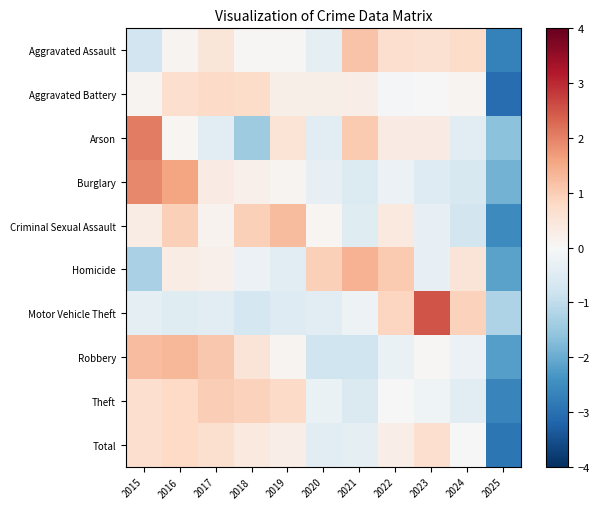

What is the total value across all series at 2015?

4.5